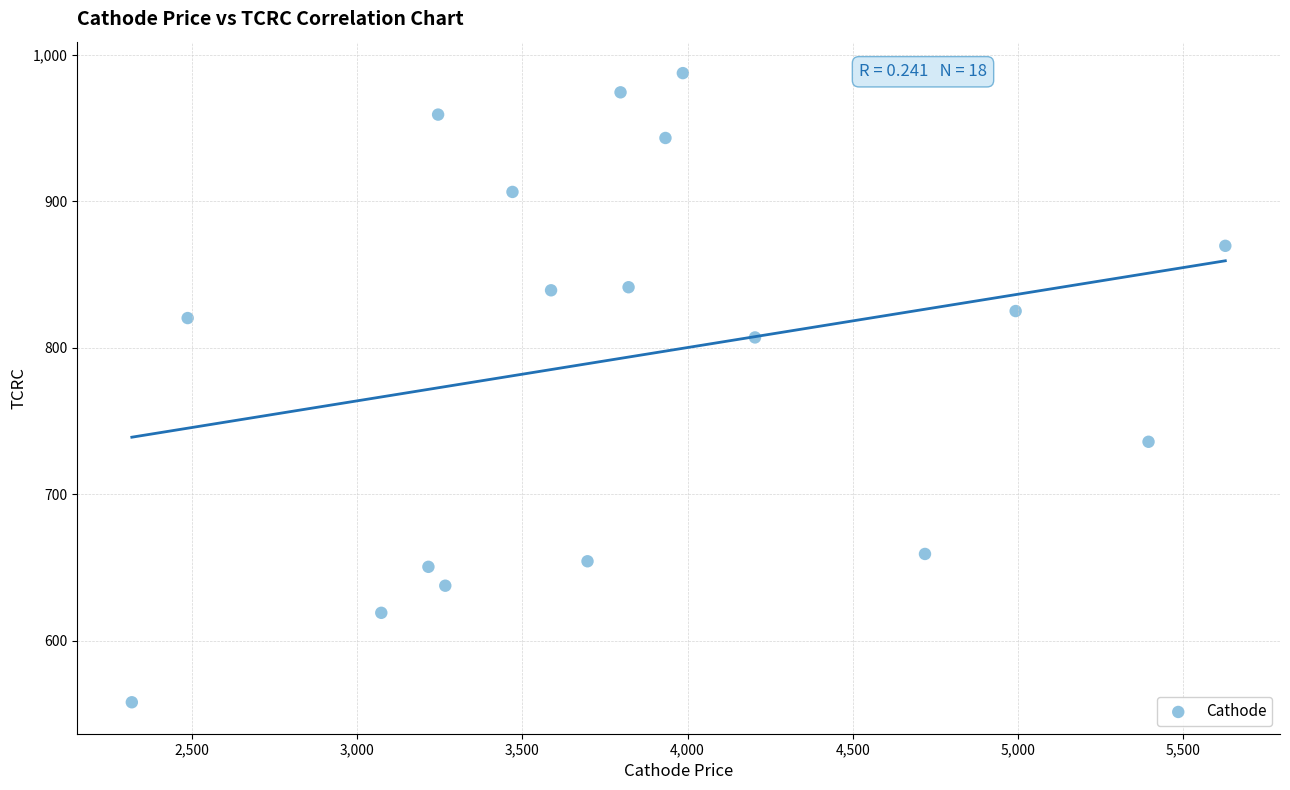

What is the range of X values (max minus min)?

3309.9